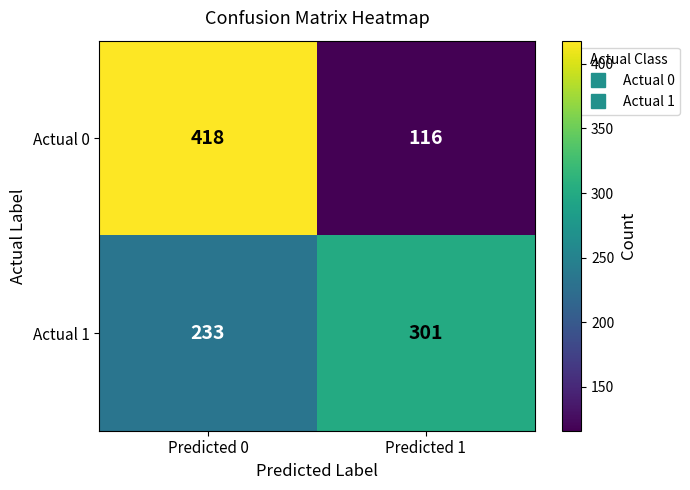

What is the difference between the Actual 0 values at Predicted 1 and Predicted 0?

302